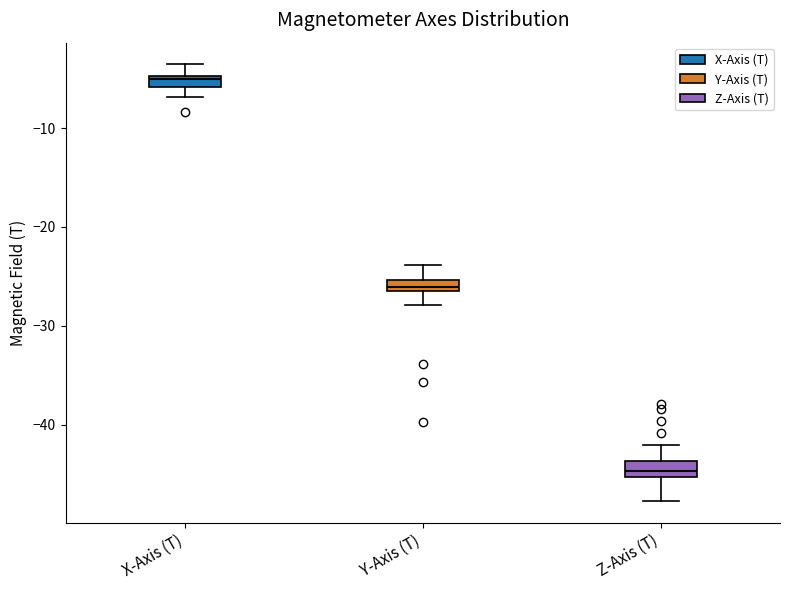

Where does the lower whisker of the box for Y-Axis (T) end on the y-axis? The values are not printed on the chart, so give them approximately, as read against the axis.

-28